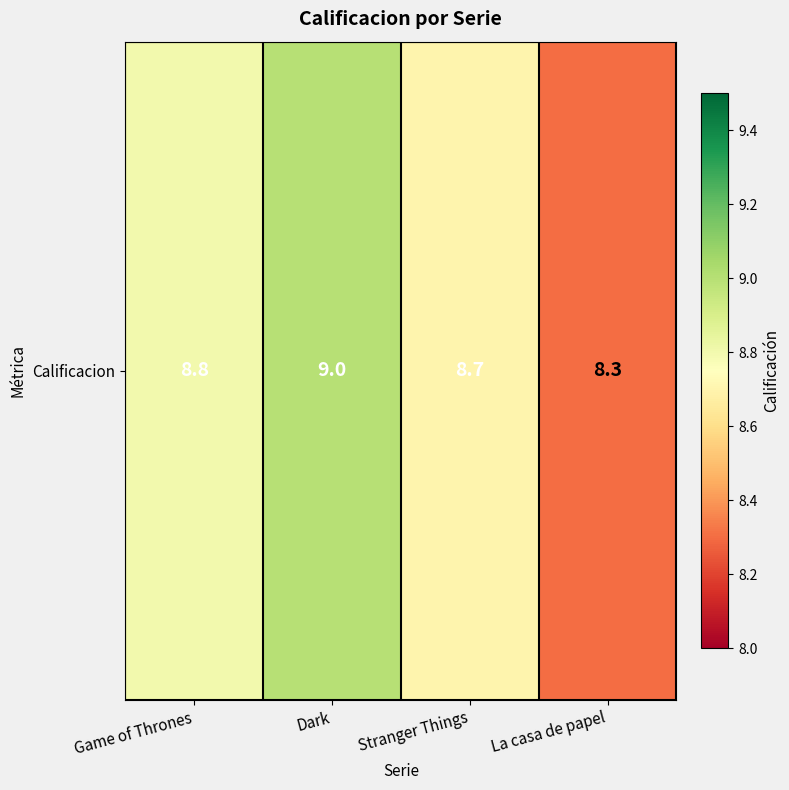

What is the ratio of the value at Game of Thrones to the value at Dark?

1.0